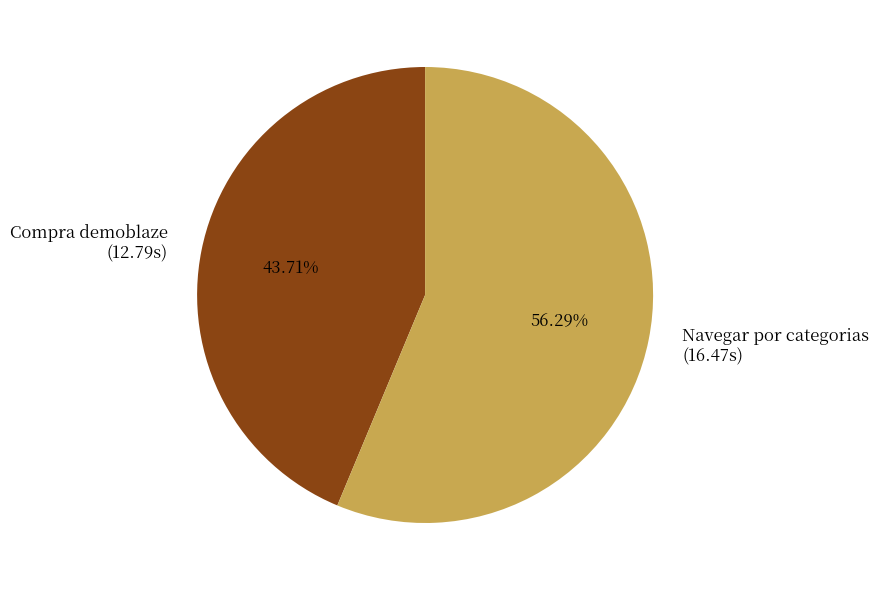

To the nearest percent, what portion does Navegar por categorias represent?

56%